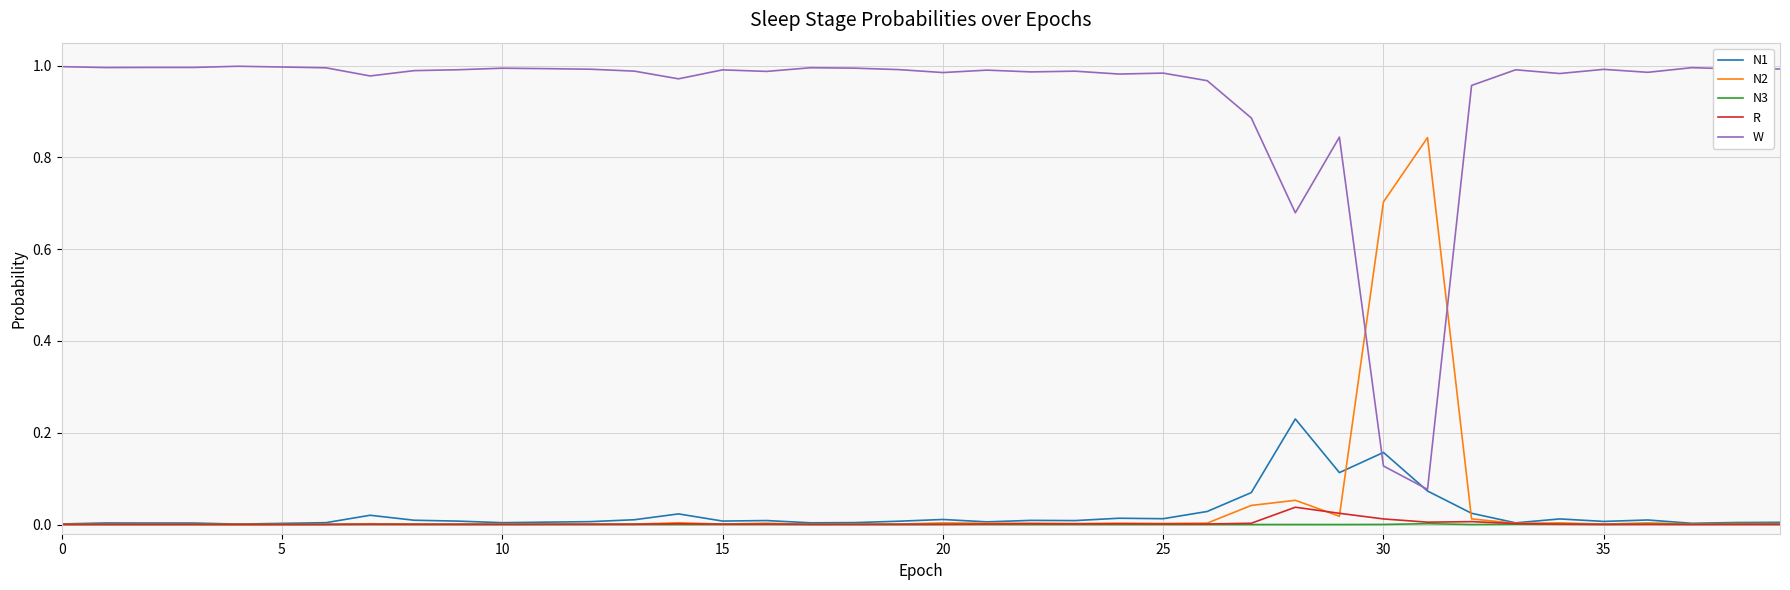

True or false: N3 has more than 0 points higher than both neighbors.

True